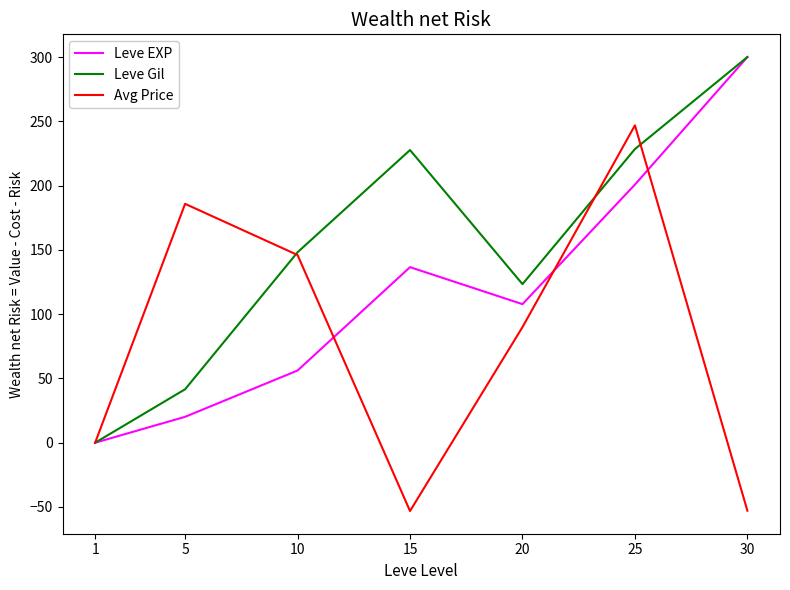

Where is the first local minimum for Leve EXP?

20